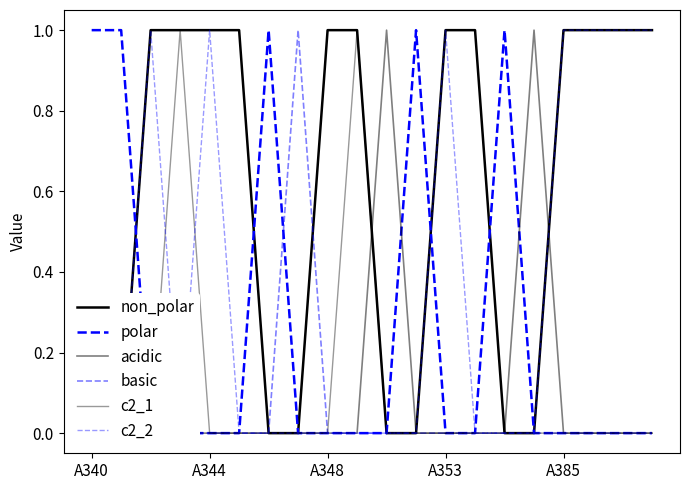

Which series has the largest total across all categories?

non_polar